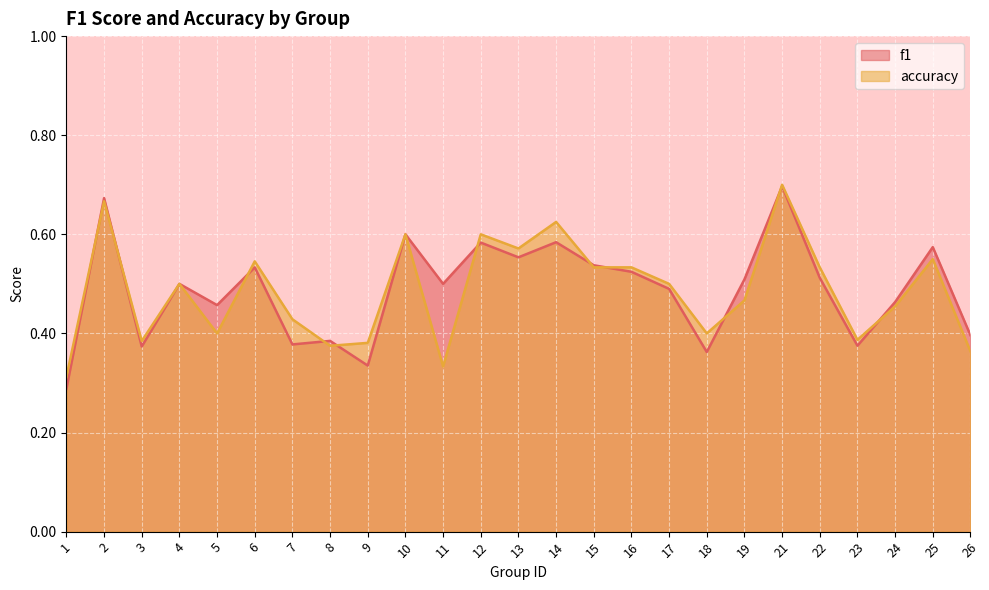

Between which two adjacent categories do f1 and accuracy first intersect?

1 and 2